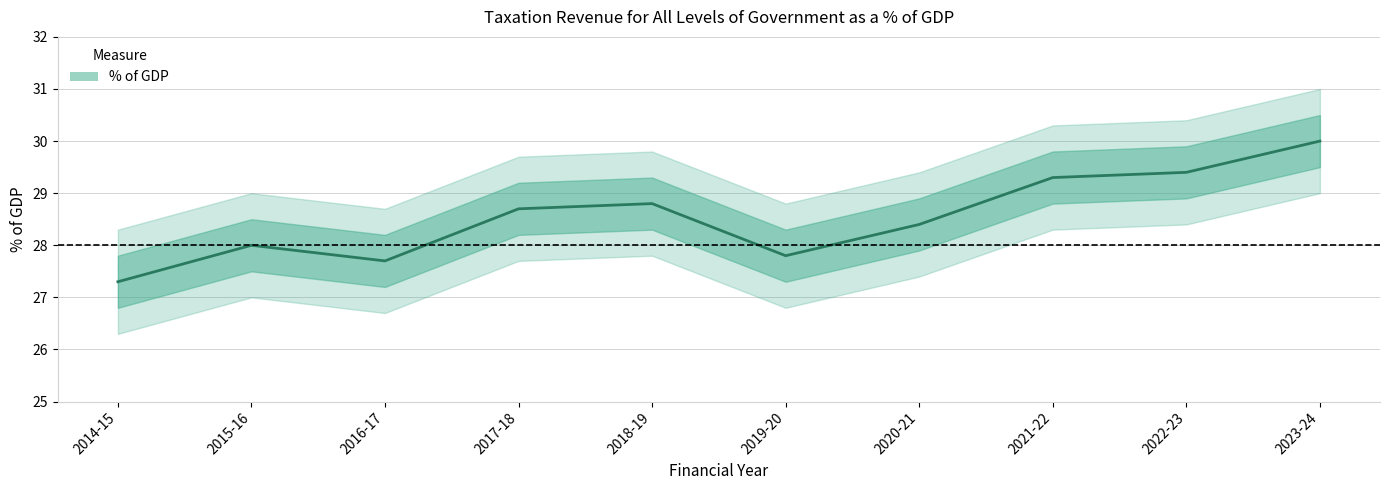

Reading right to left, list all the values displayed in this chart.

2023-24=30.0	2022-23=29.4	2021-22=29.3	2020-21=28.4	2019-20=27.8	2018-19=28.8	2017-18=28.7	2016-17=27.7	2015-16=28.0	2014-15=27.3